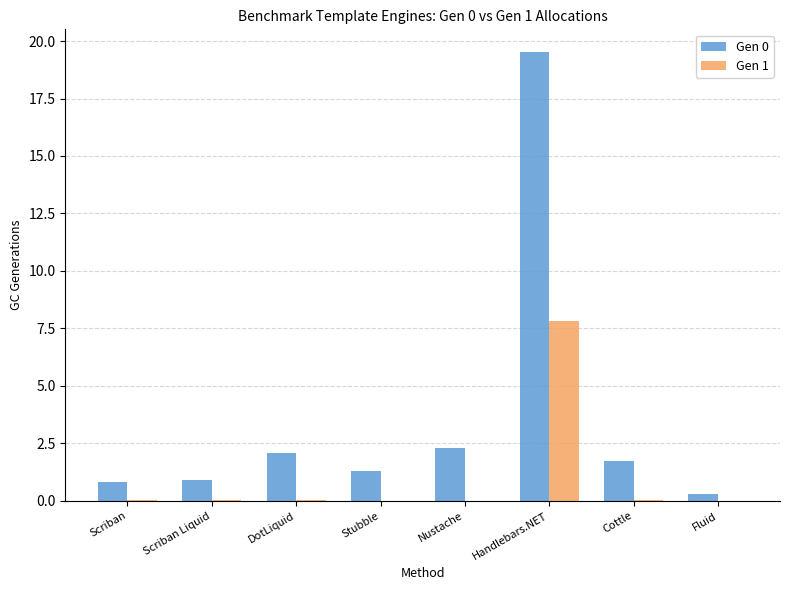

What is the highest value of the Gen 1 series?

7.8